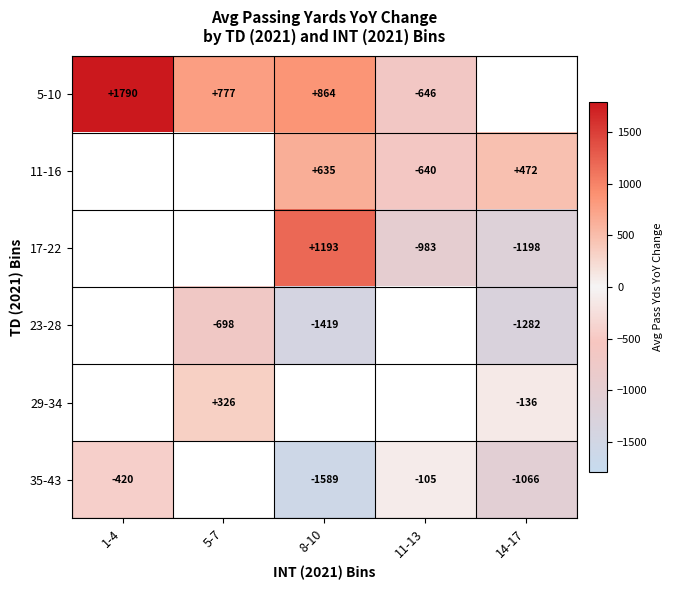

The 11-16 series shows 635 at 8-10. True or false?

True